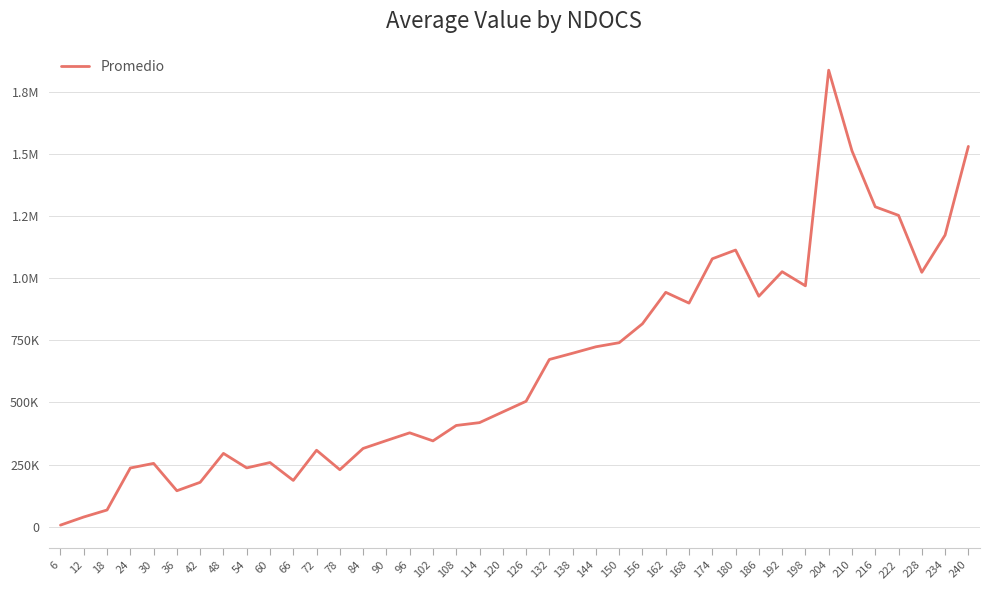

Where is the first local maximum?

30